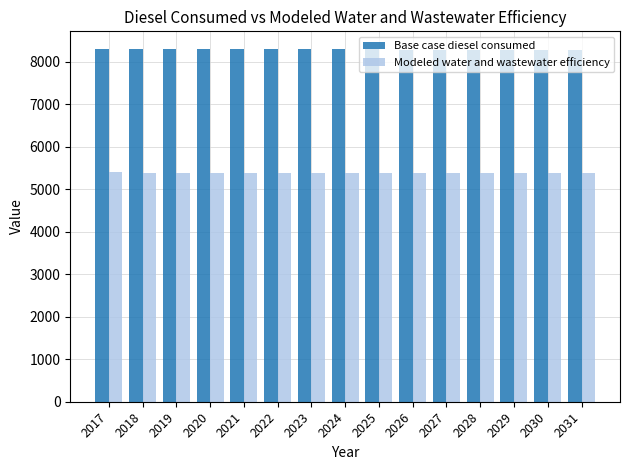

Is it true that Base case diesel consumed equals 14319.6 at 2031?

False